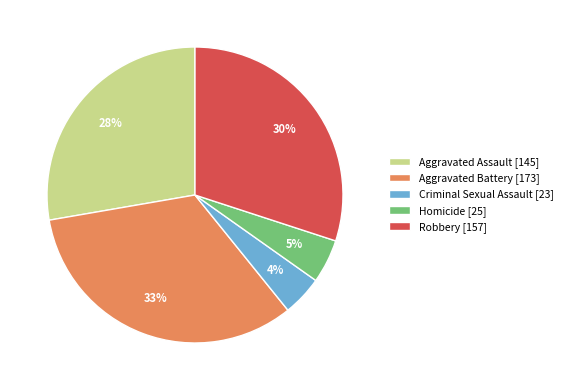

Count the number of slices in the pie.

5